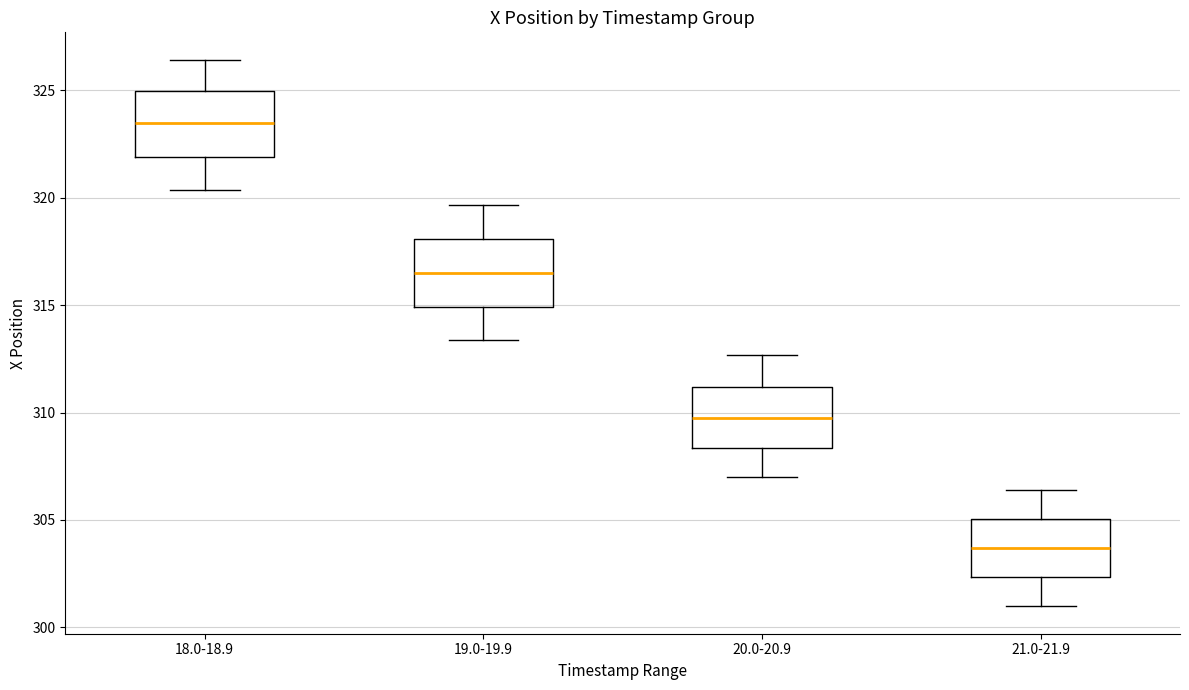

Which box's median line is the highest?

18.0-18.9